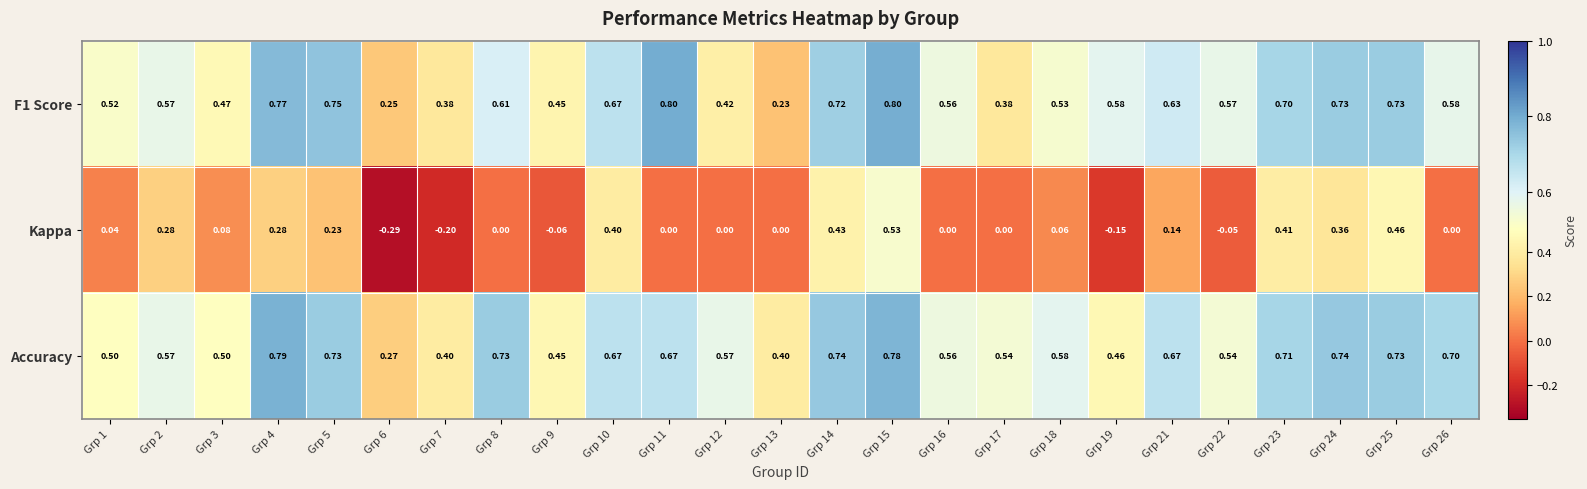

Between Grp 9 and Grp 17, which series saw the biggest shift?

Accuracy